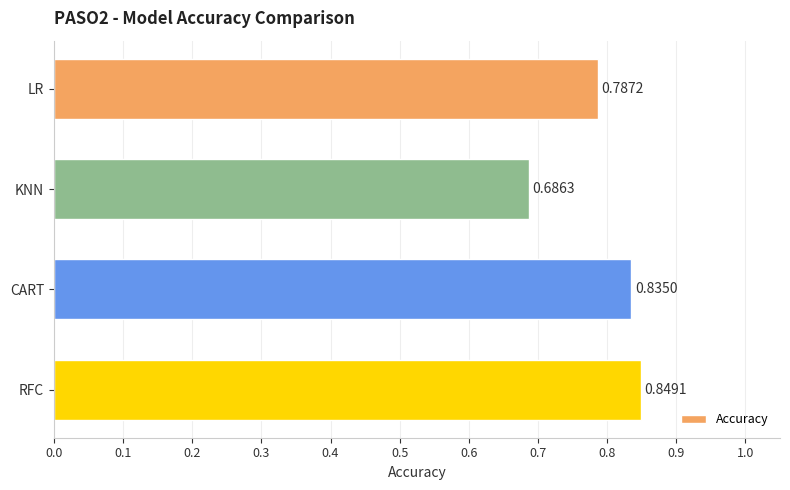

What is the change in value from KNN to RFC?

+0.2